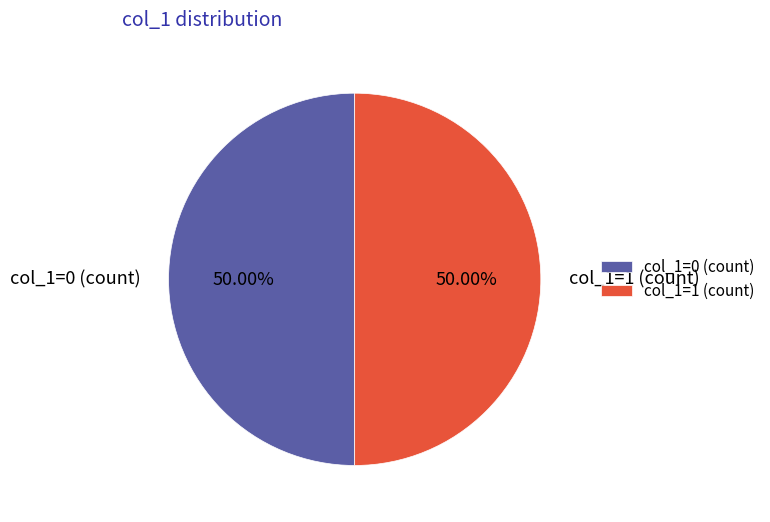

Combined, do col_1=0 (count) and col_1=1 (count) account for over 50%?

Yes